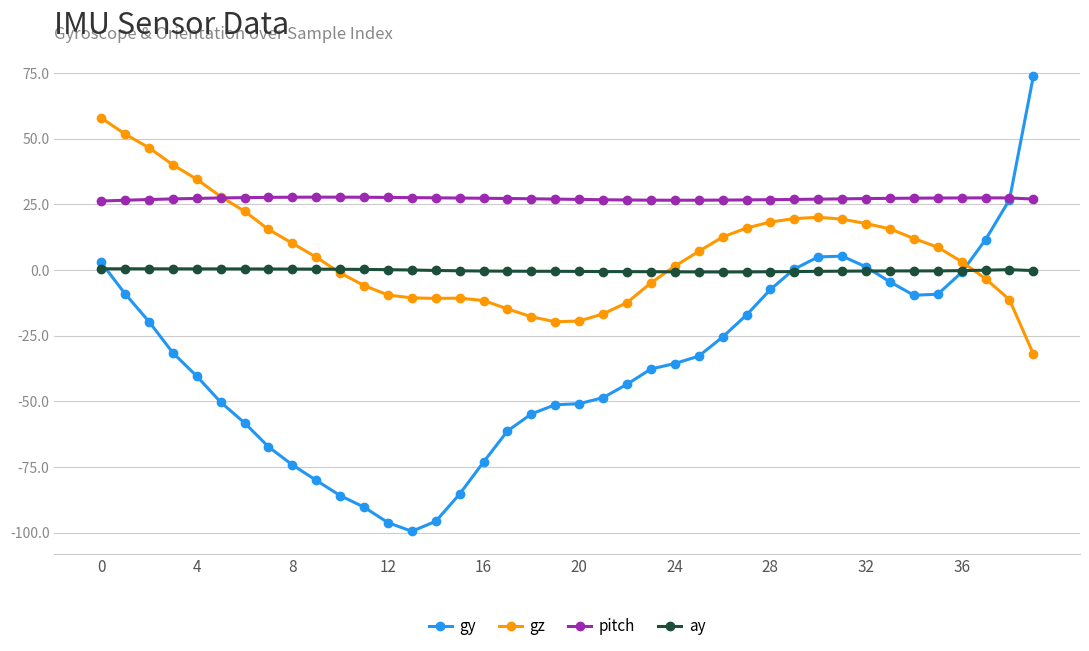

What is the average value of the gz series?

6.8